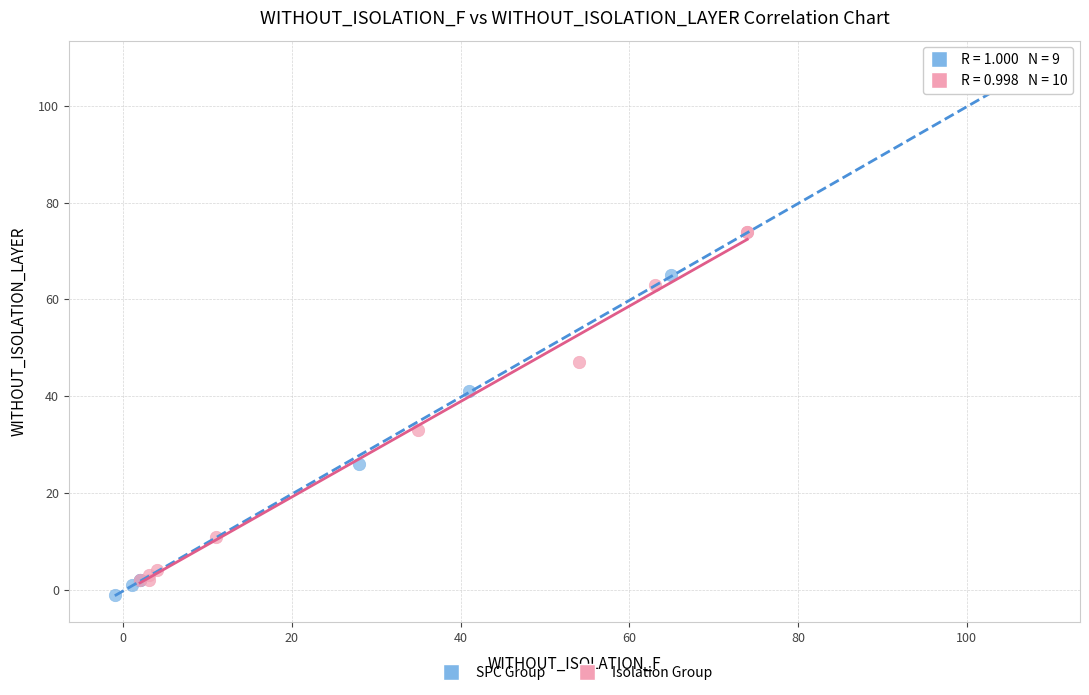

Which series has the largest Y range (max minus min)?

SPC Group